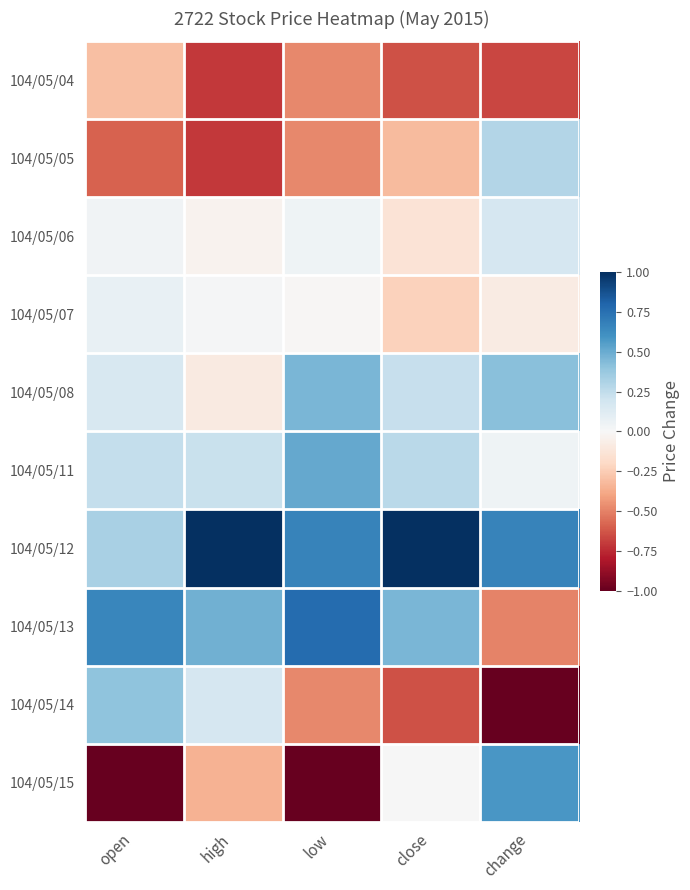

Between close and open, which is larger?

open